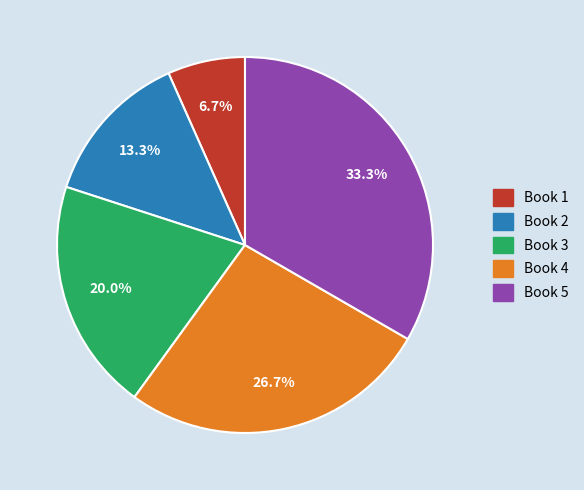

What is the largest slice in the pie chart?

Book 5